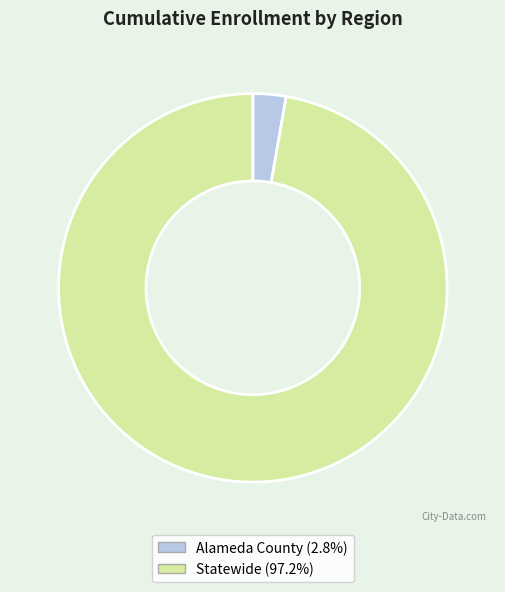

Count the number of slices in the pie.

2